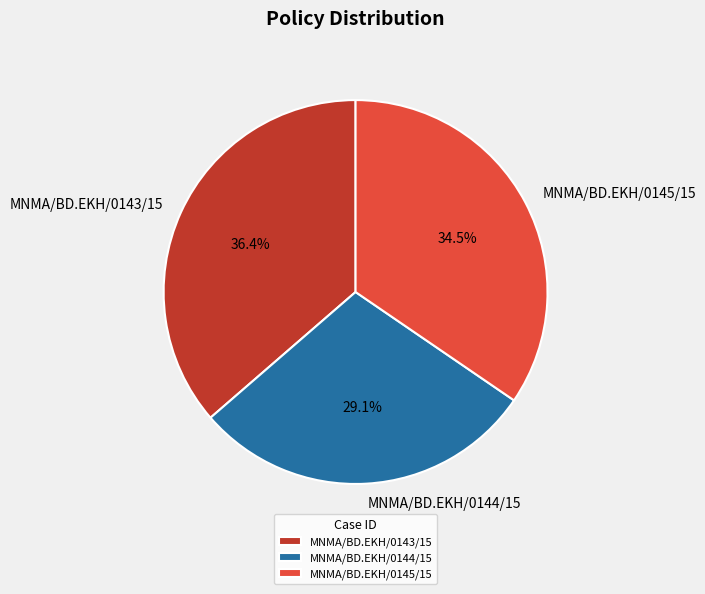

Which slice is the largest?

MNMA/BD.EKH/0143/15